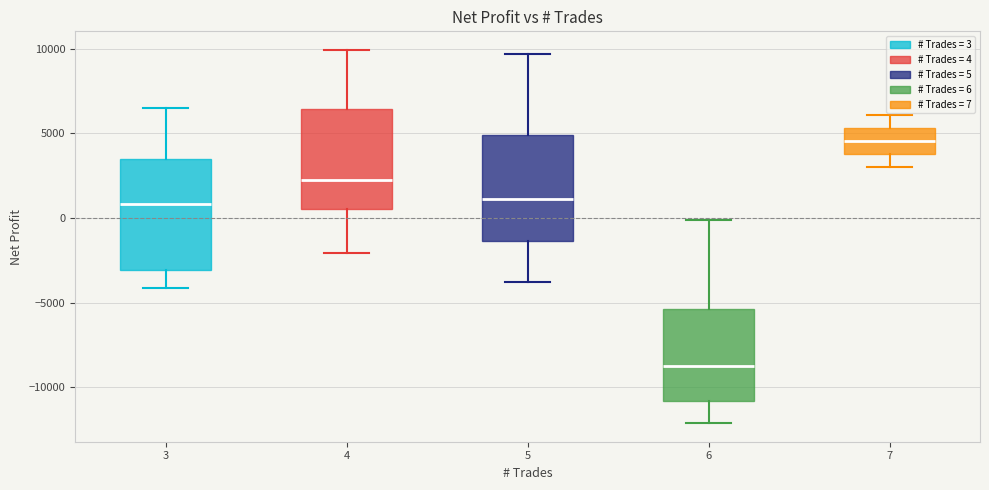

Reading left to right, read every box against the y-axis: the position of its median line, the range the box covers, and the ends of its whiskers. The values are not printed on the chart, so give them approximately, as read against the axis.

3: median 1000, box -3000 to 3500, whiskers -4000 to 6500
4: median 2000, box 500 to 6500, whiskers -2000 to 10000
5: median 1000, box -1500 to 5000, whiskers -4000 to 9500
6: median -9000, box -11000 to -5500, whiskers -12000 to 0
7: median 4500, box 4000 to 5500, whiskers 3000 to 6000